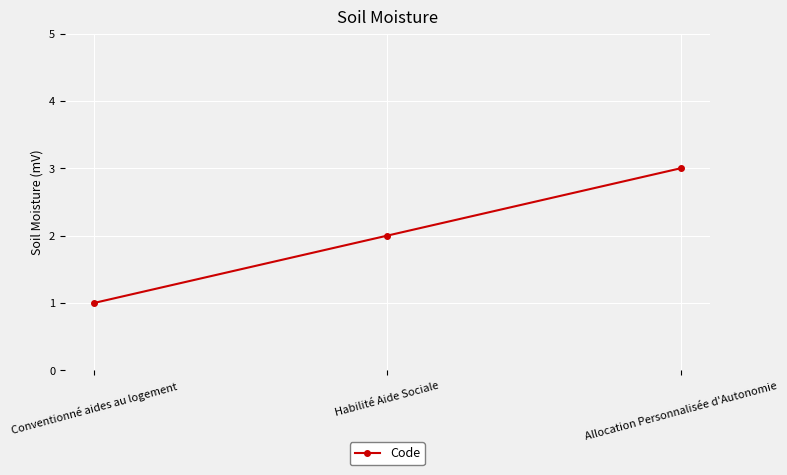

The chart shows a value of 0 at Conventionné aides au logement. True or false?

False